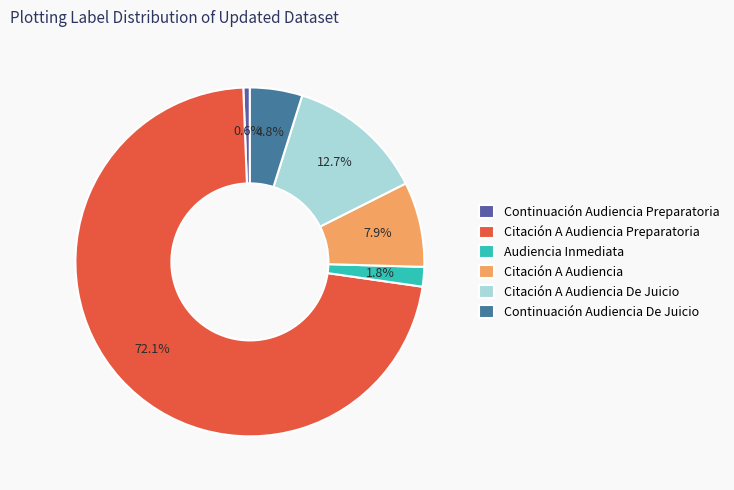

Is there any slice that represents more than half of the pie?

Yes